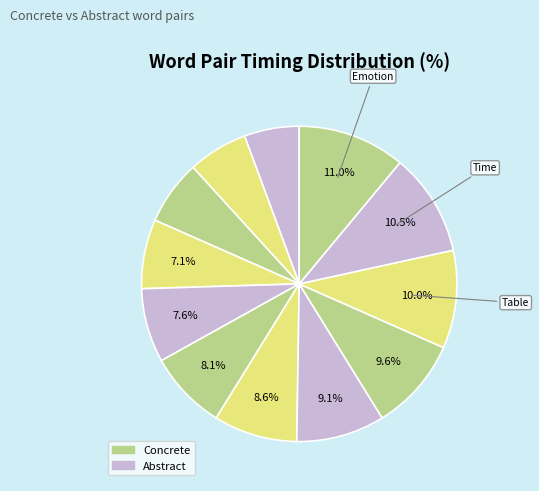

How many slices are in this pie chart?

12